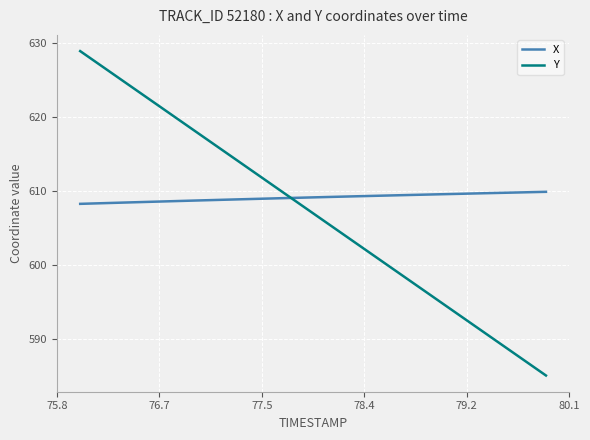

Which series has the largest range (max minus min)?

Y